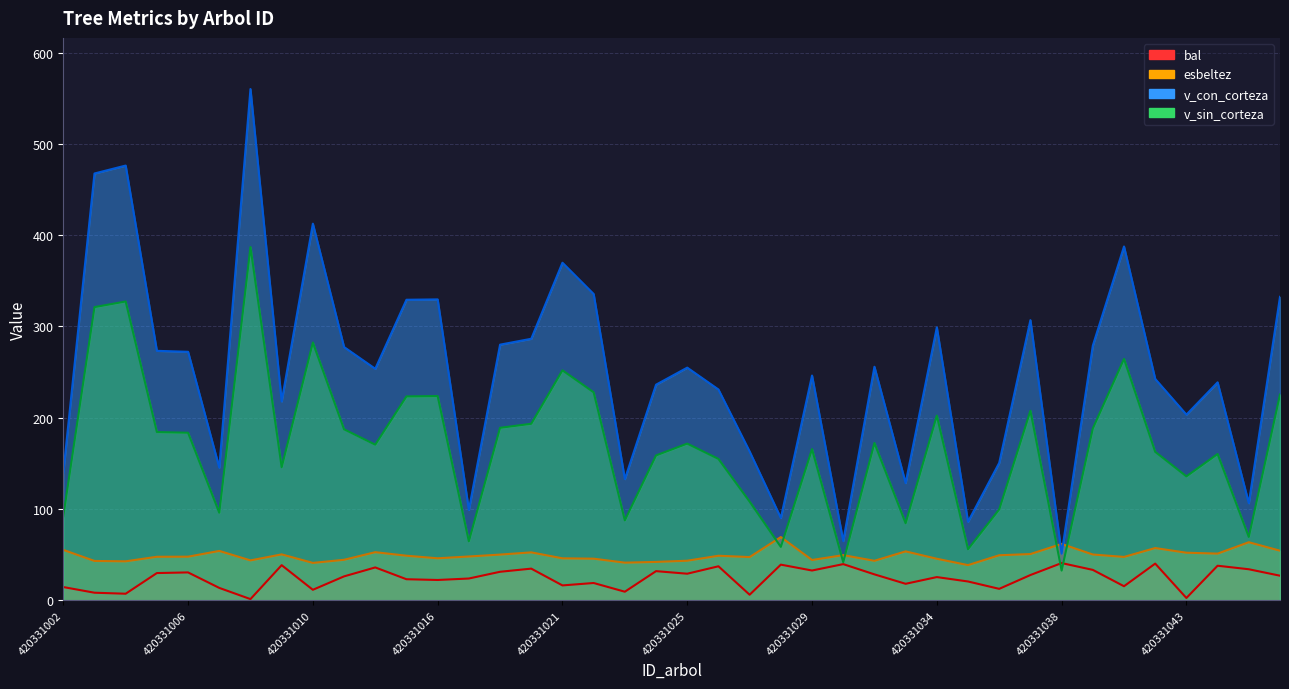

Rank the categories by v_sin_corteza value from lowest to highest.

420331038, 420331030, 420331035, 420331028, 420331018, 420331045, 420331032, 420331023, 420331002, 420331007, 420331036, 420331027, 420331043, 420331009, 420331026, 420331024, 420331044, 420331042, 420331029, 420331013, 420331025, 420331031, 420331006, 420331005, 420331011, 420331040, 420331019, 420331020, 420331034, 420331037, 420331014, 420331016, 420331046, 420331022, 420331021, 420331041, 420331010, 420331003, 420331004, 420331008